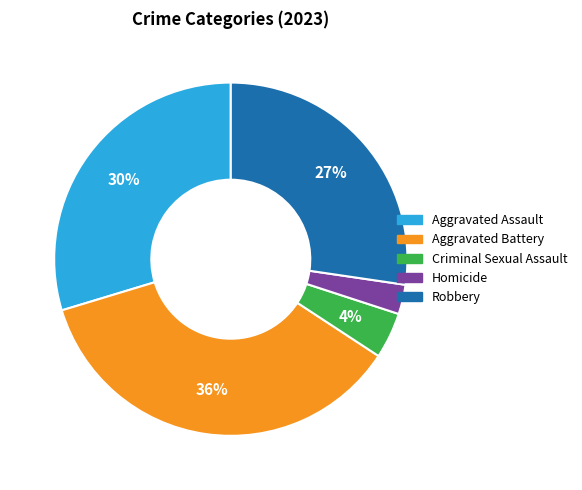

How many segments does this pie chart have?

5